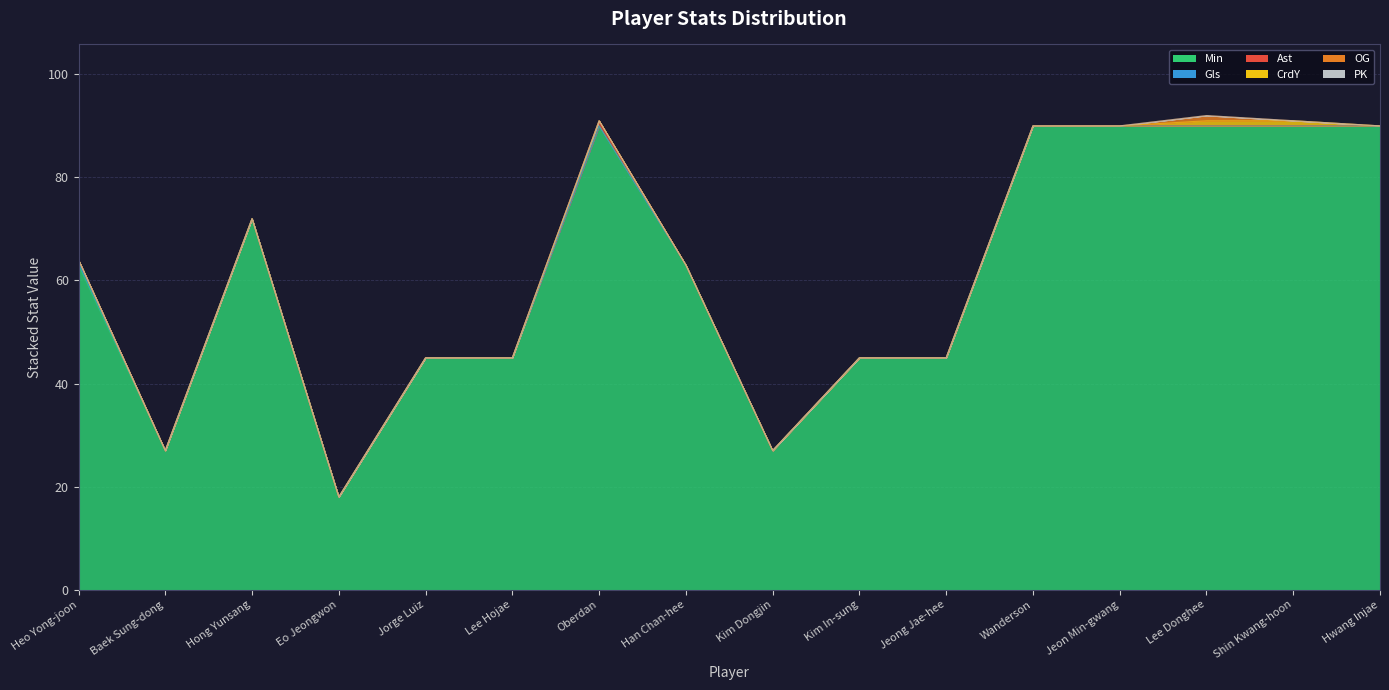

The Gls series shows 1 at Baek Sung-dong. True or false?

False